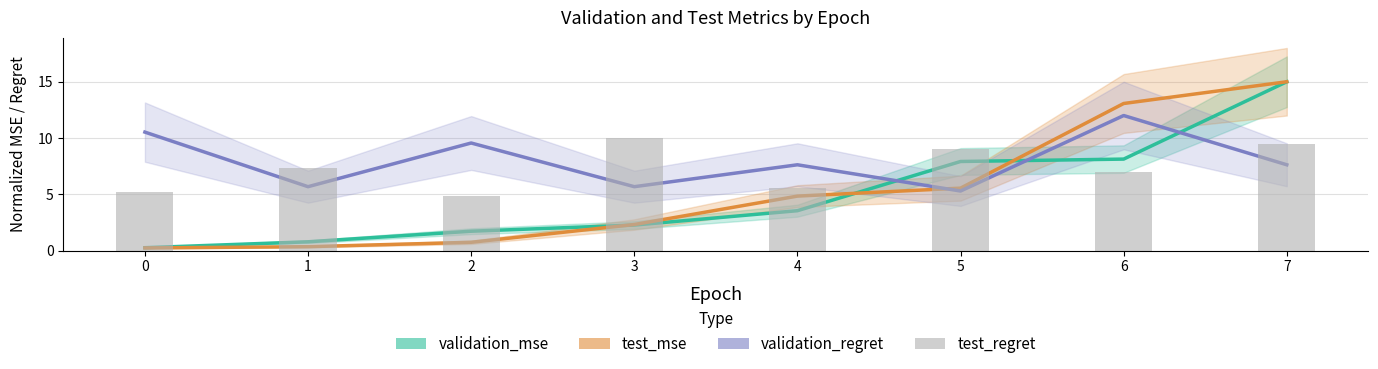

Which has a higher value, 7 or 5?

7